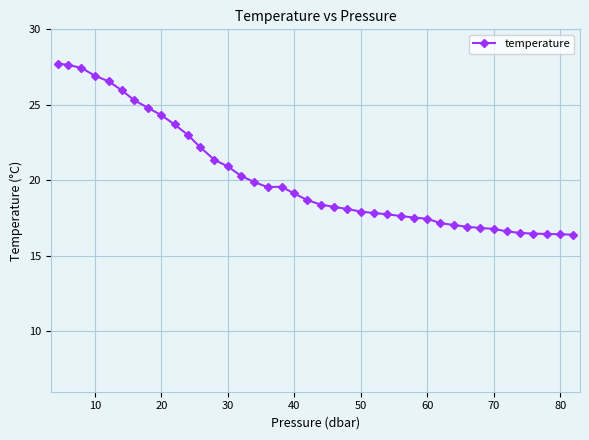

What is the value of the 39th point from the left?

16.4